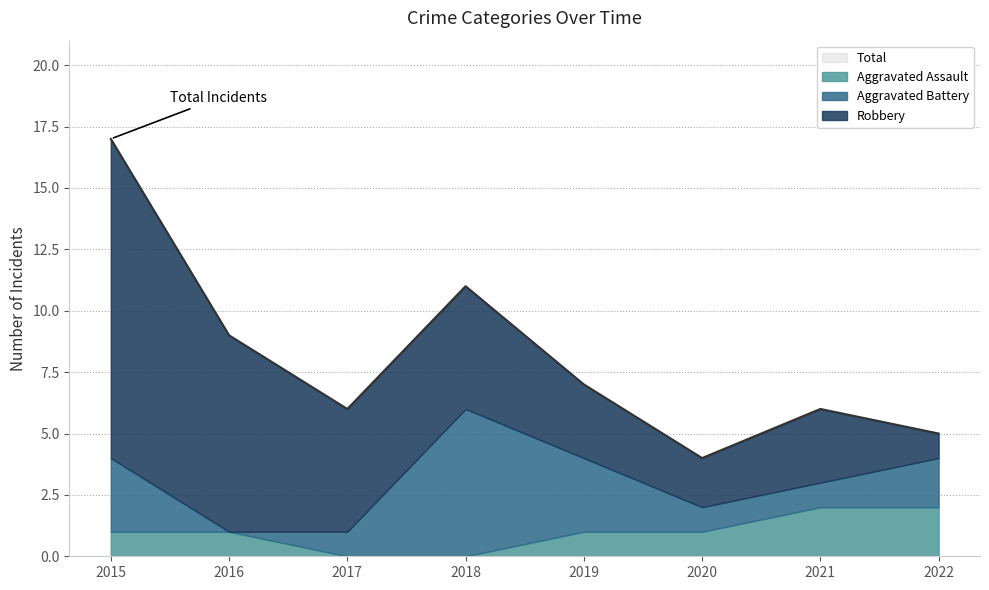

What is the sum of the Robbery values at 2015 and 2018?

18